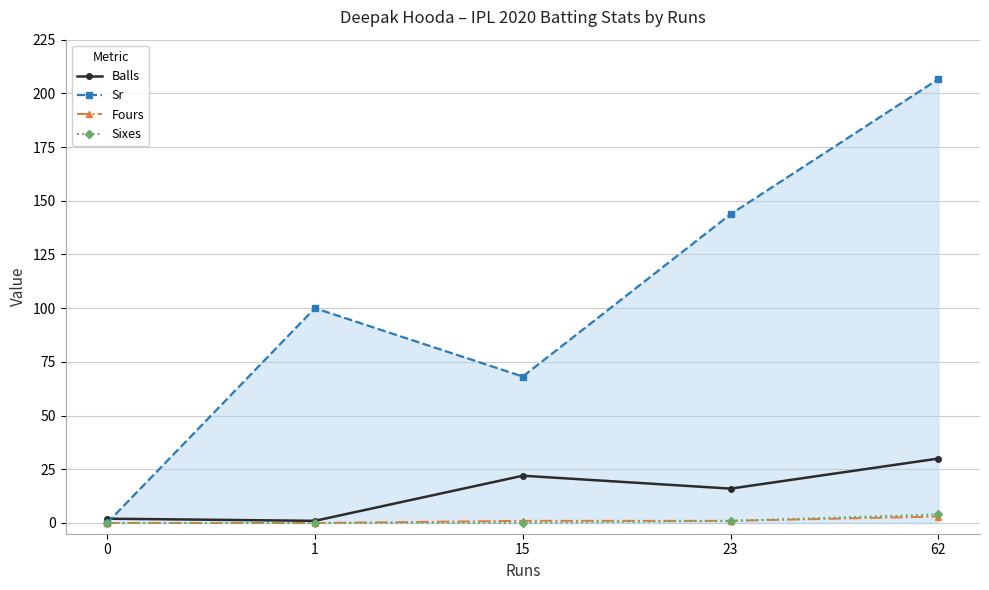

How many distinct data groups are displayed?

4